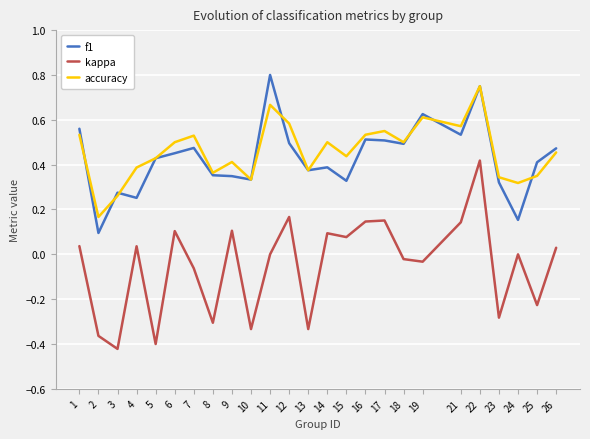

Is it true that f1 equals 0.2 at 7?

False